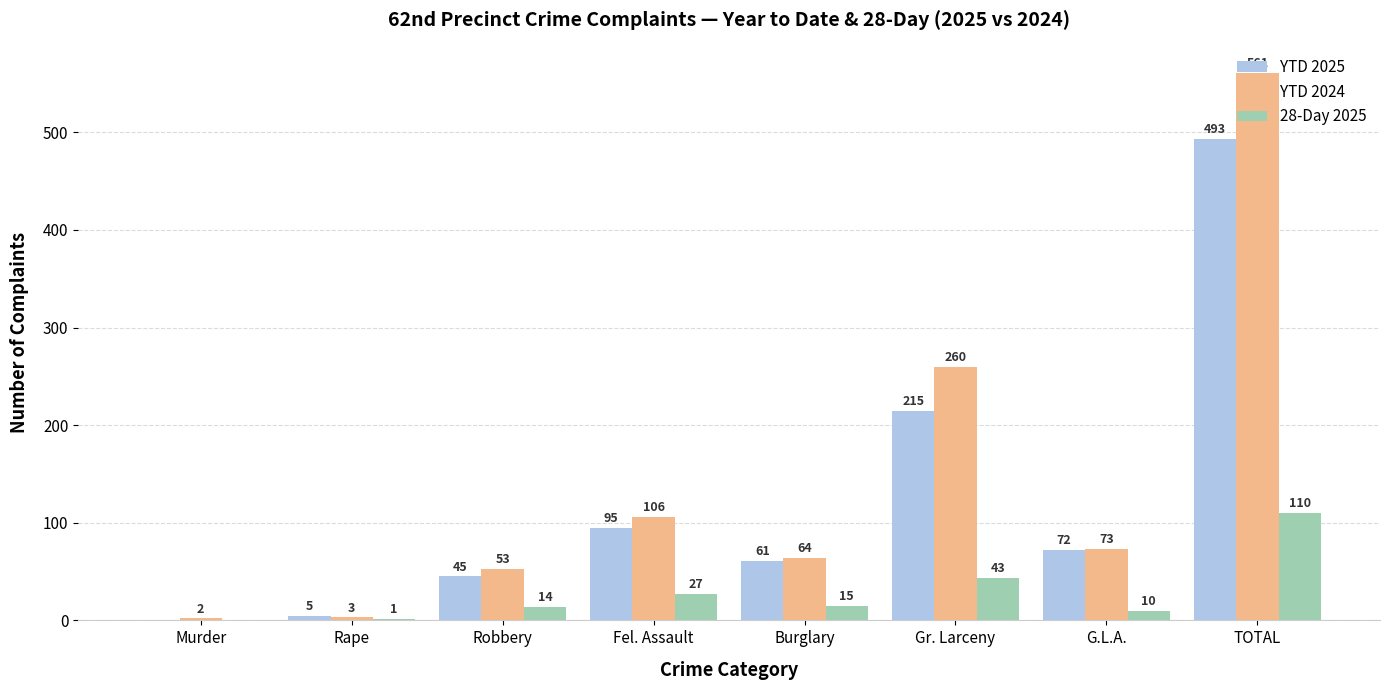

How many groups of bars are there?

8